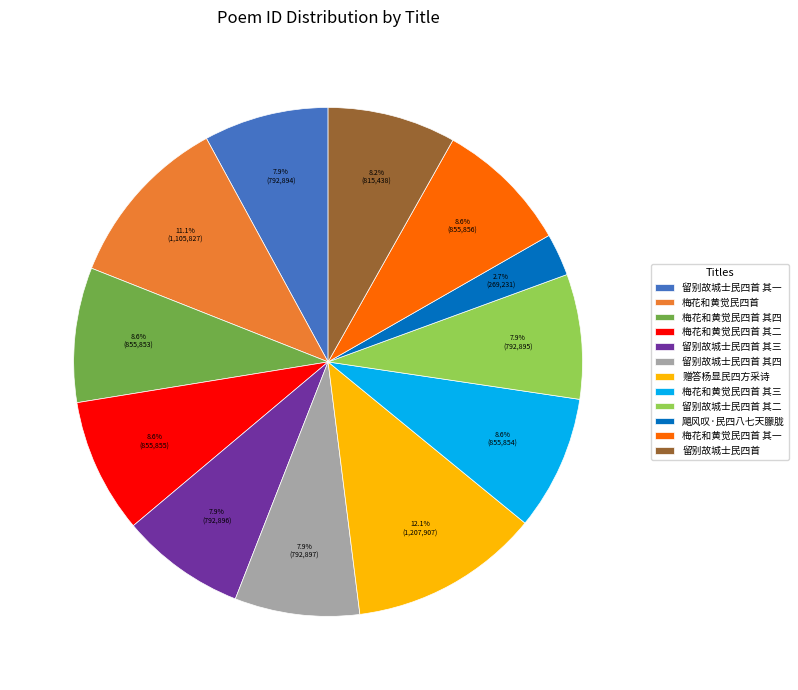

Is the sum of 赠答杨显民四方采诗 and 梅花和黄觉民四首 其三 greater than half?

No